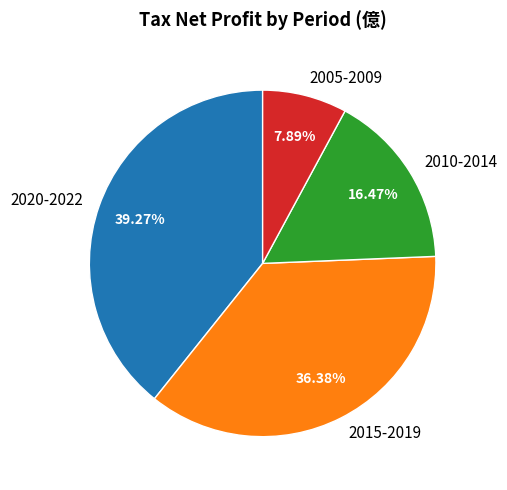

Approximately how many times larger is the value at 2010-2014 compared to 2005-2009?

2.1